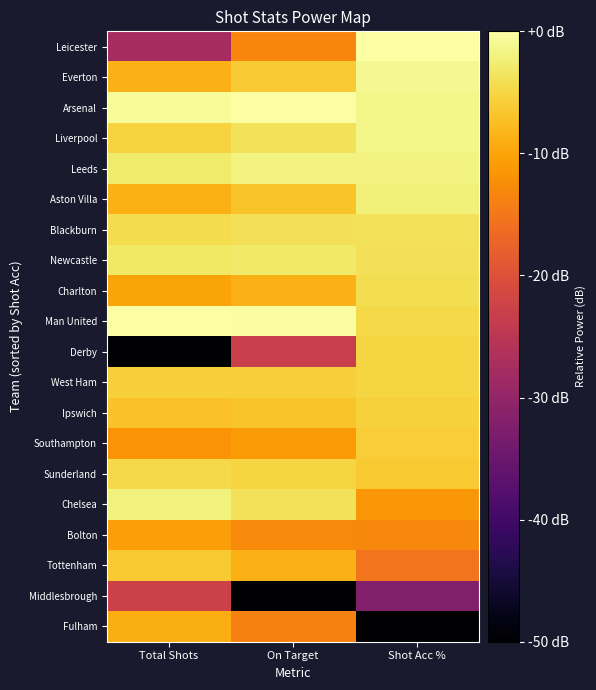

Rank the series by their maximum value, from highest to lowest.

Leicester, Arsenal, Man United, Everton, Liverpool, Leeds, Chelsea, Aston Villa, Newcastle, Blackburn, Charlton, Sunderland, Derby, West Ham, Ipswich, Southampton, Tottenham, Fulham, Bolton, Middlesbrough